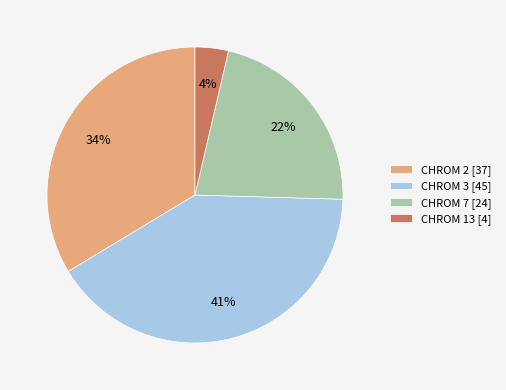

Is there any slice that represents more than half of the pie?

No